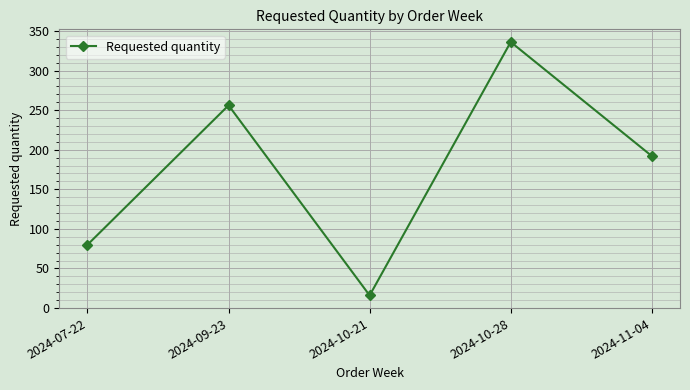

Reading left to right, extract all data points from this chart.

80	256	16	336	192